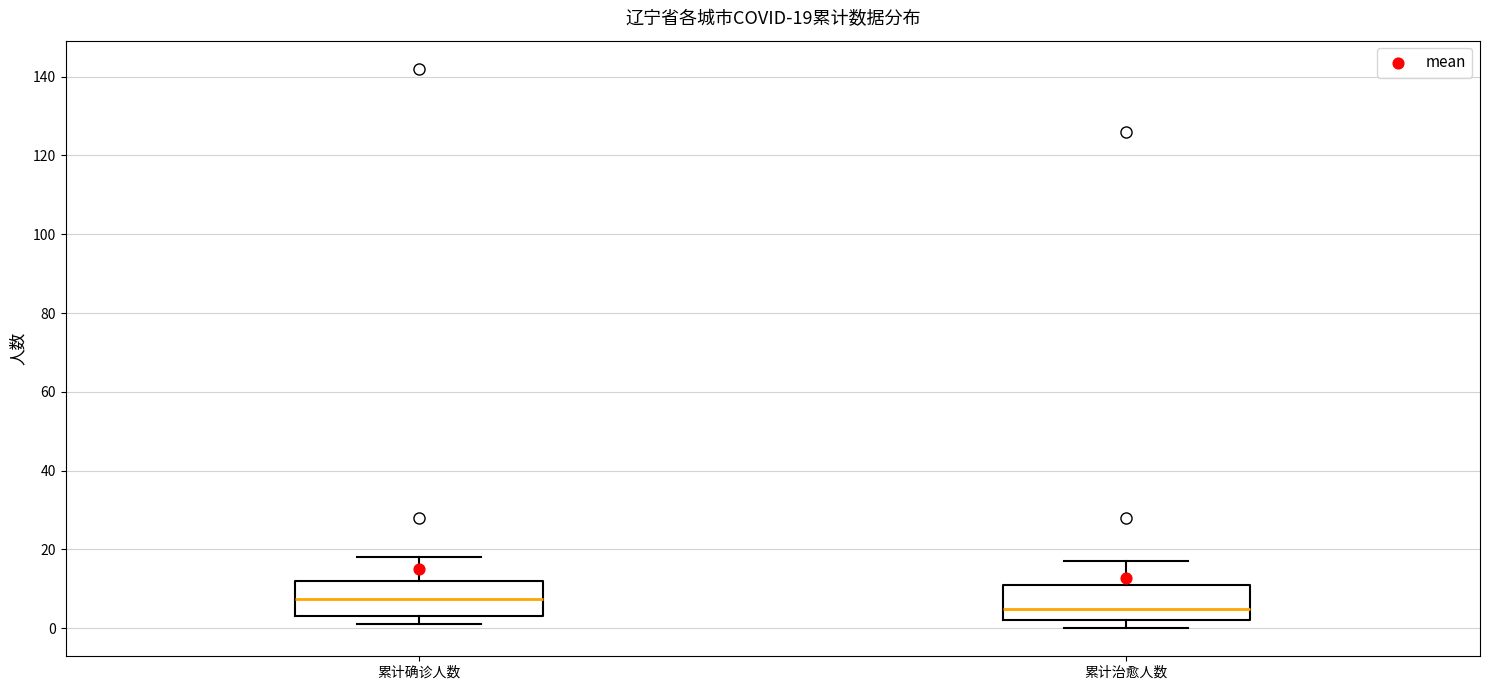

Which box has the highest median line?

累计确诊人数